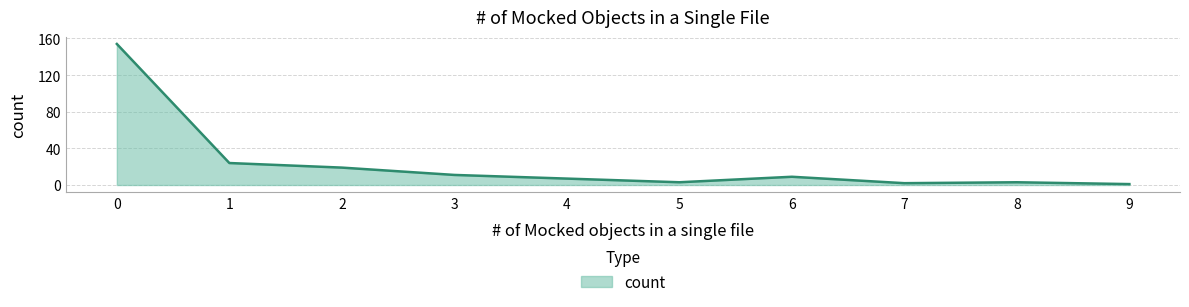

What is the difference between the maximum and minimum values?

153